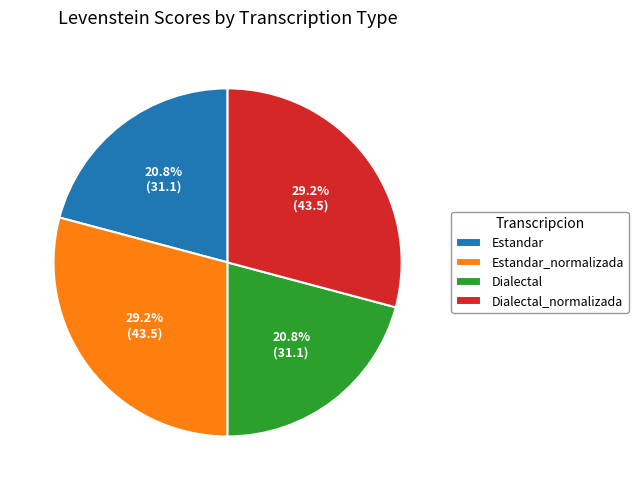

The Estandar slice represents 21% of the pie. True or false?

True